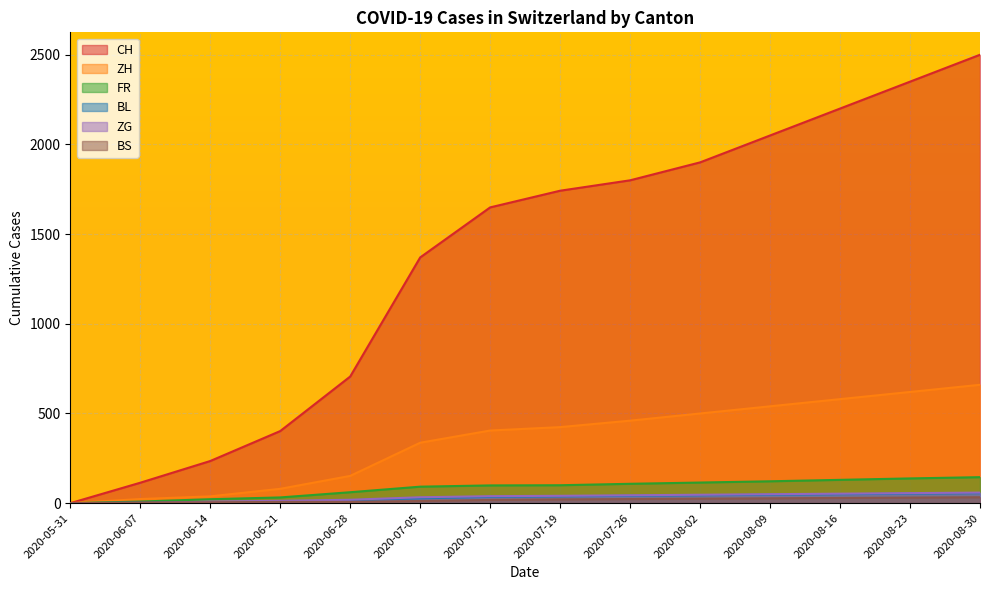

Does the chart have visible grid lines?

Yes